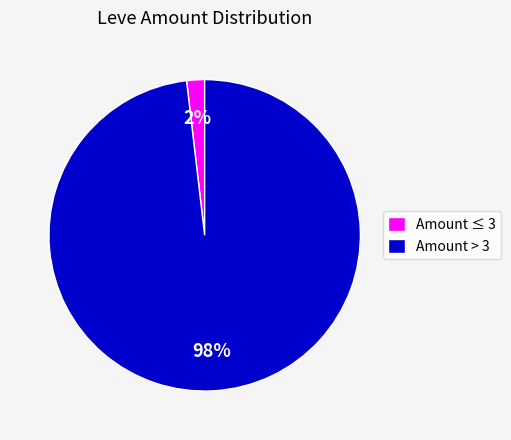

Which has a higher value, Amount ≤ 3 or Amount > 3?

Amount > 3